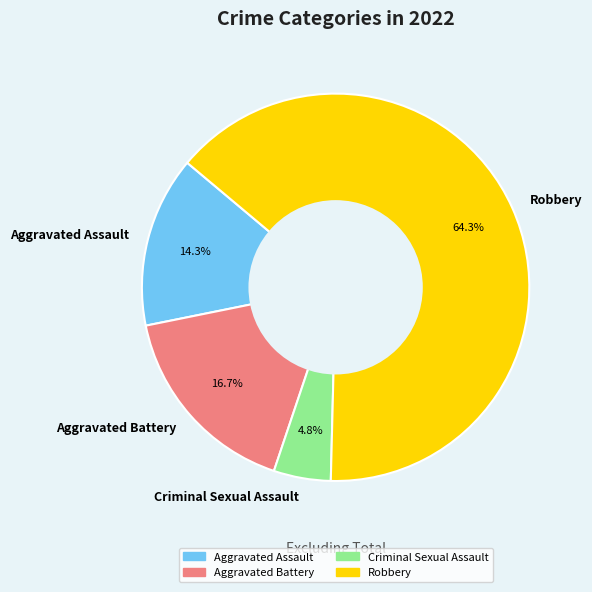

To the nearest percent, what is the average slice percentage?

25%